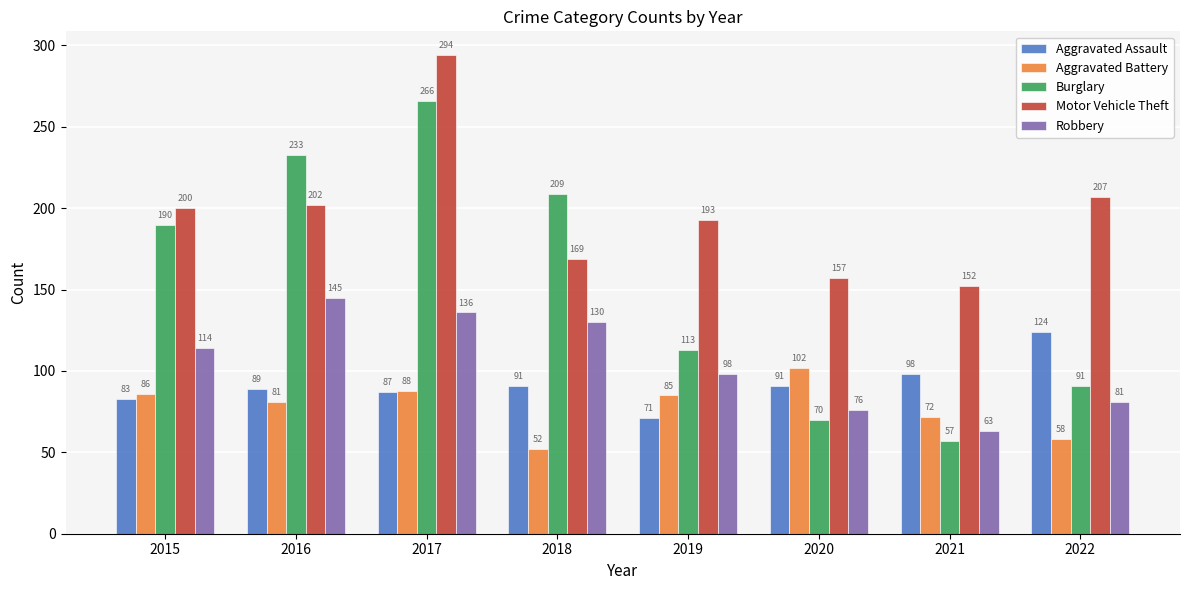

What value does the Aggravated Assault series have at 2016, to the nearest 10?

90